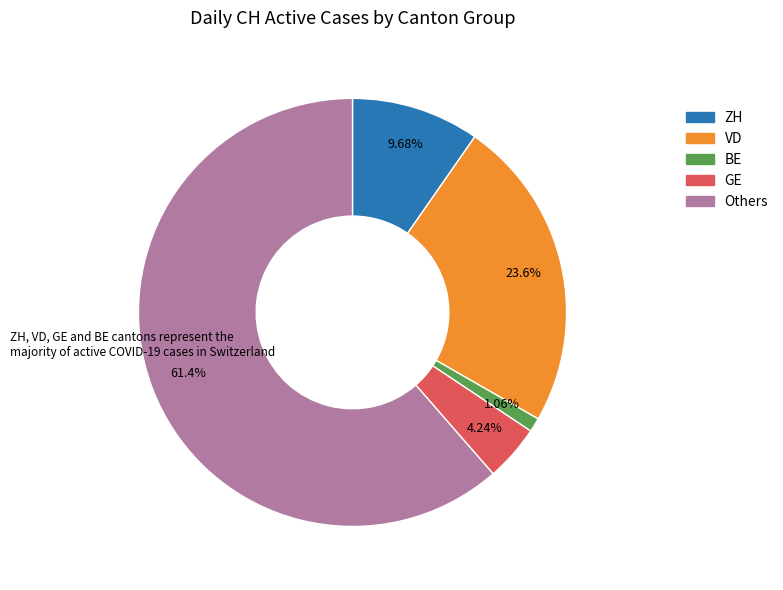

To the nearest percent, what is the average slice percentage?

20%